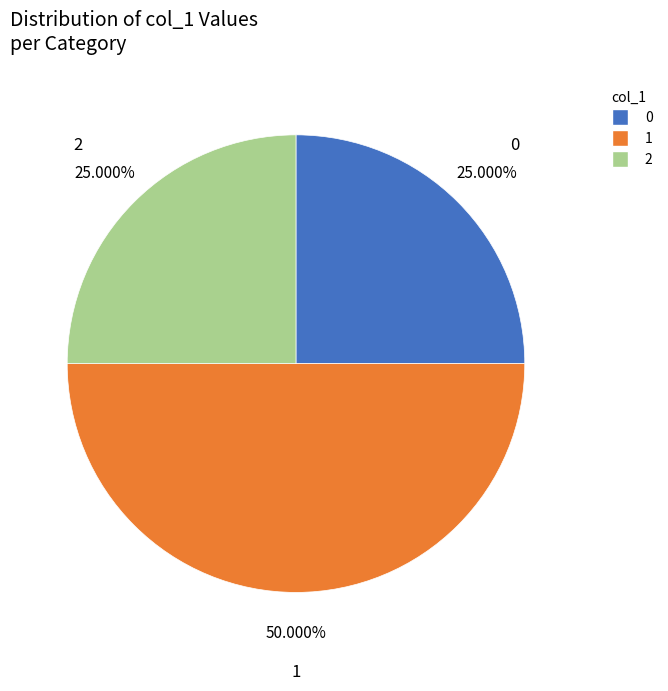

To the nearest percent, what is the average slice percentage?

33%